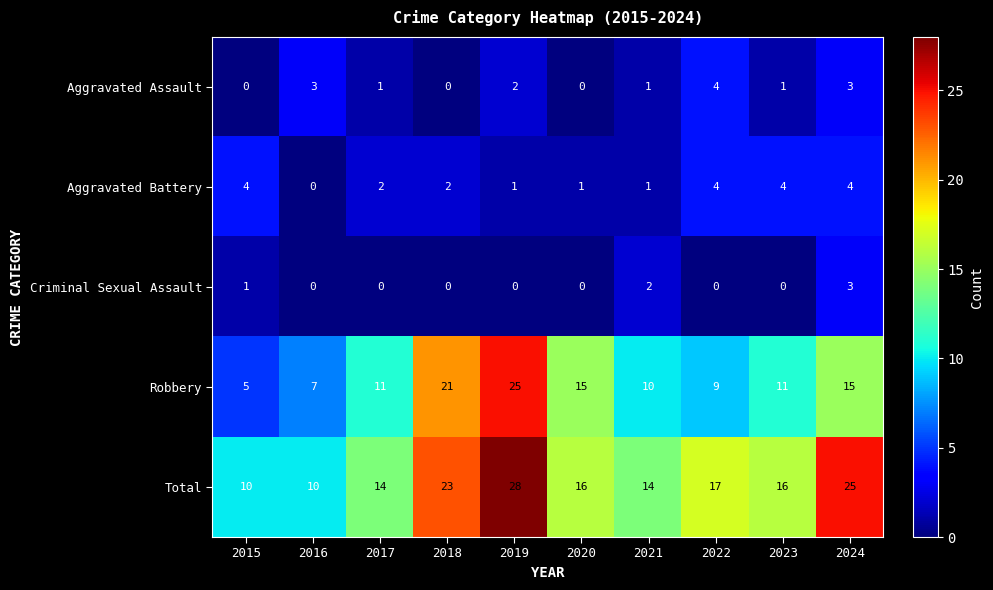

Which category has the highest value across all series?

2019